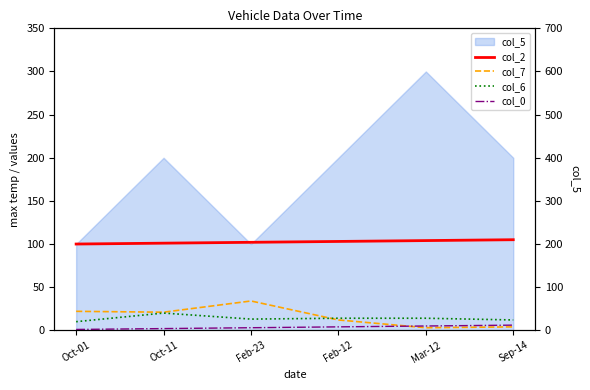

What is the sum of the col_6 values at Mar-12 and Oct-11?

34